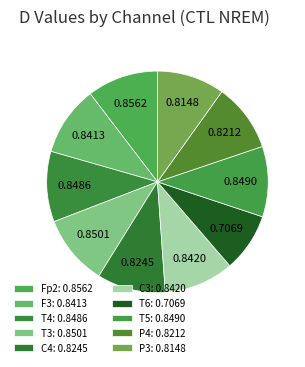

How many segments does this pie chart have?

10